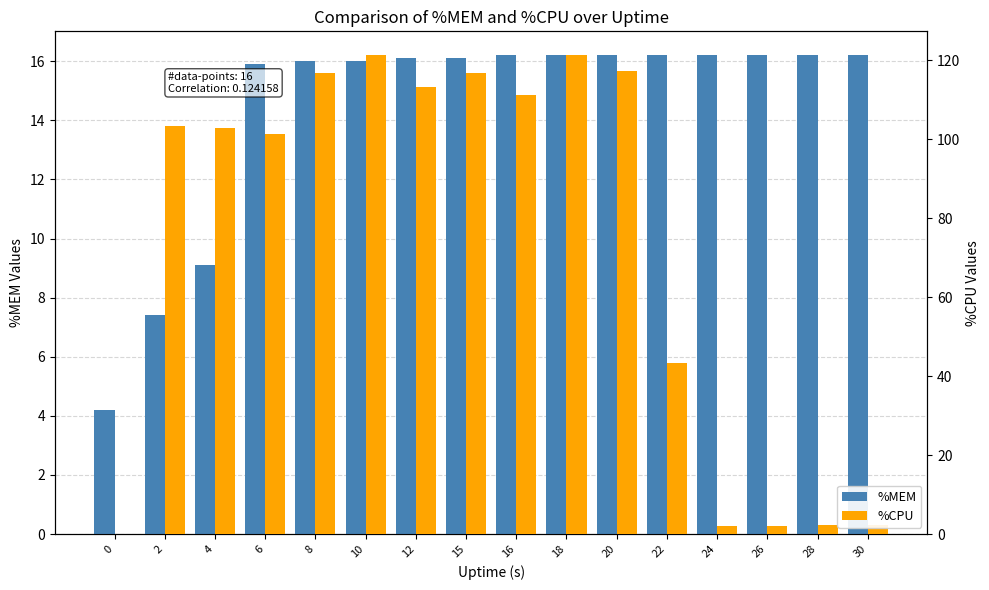

Which series changed the most between 8 and 16?

%CPU